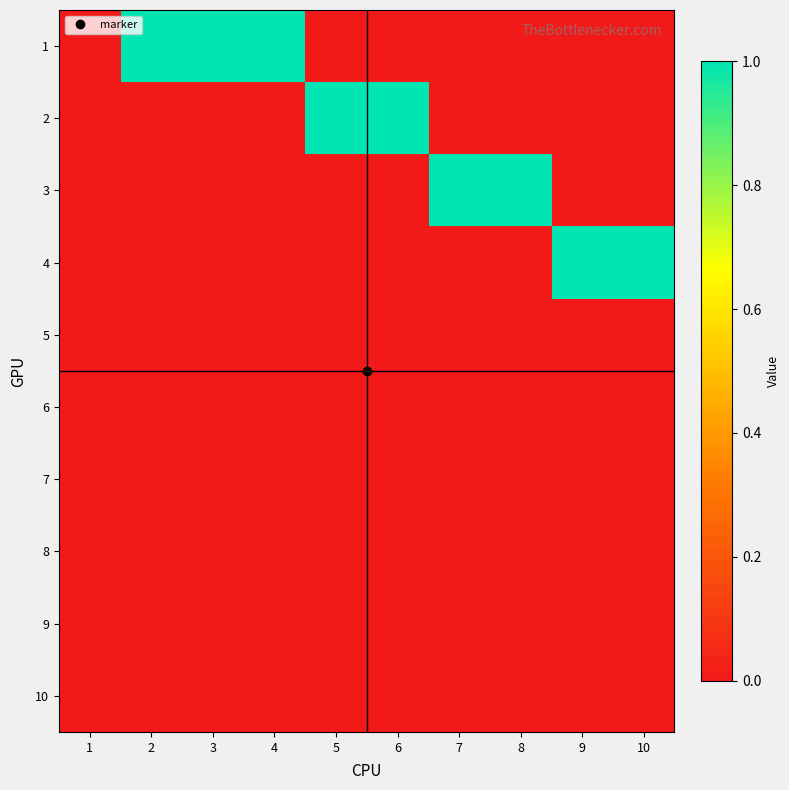

What is the spread (max minus min) of values at 9?

1